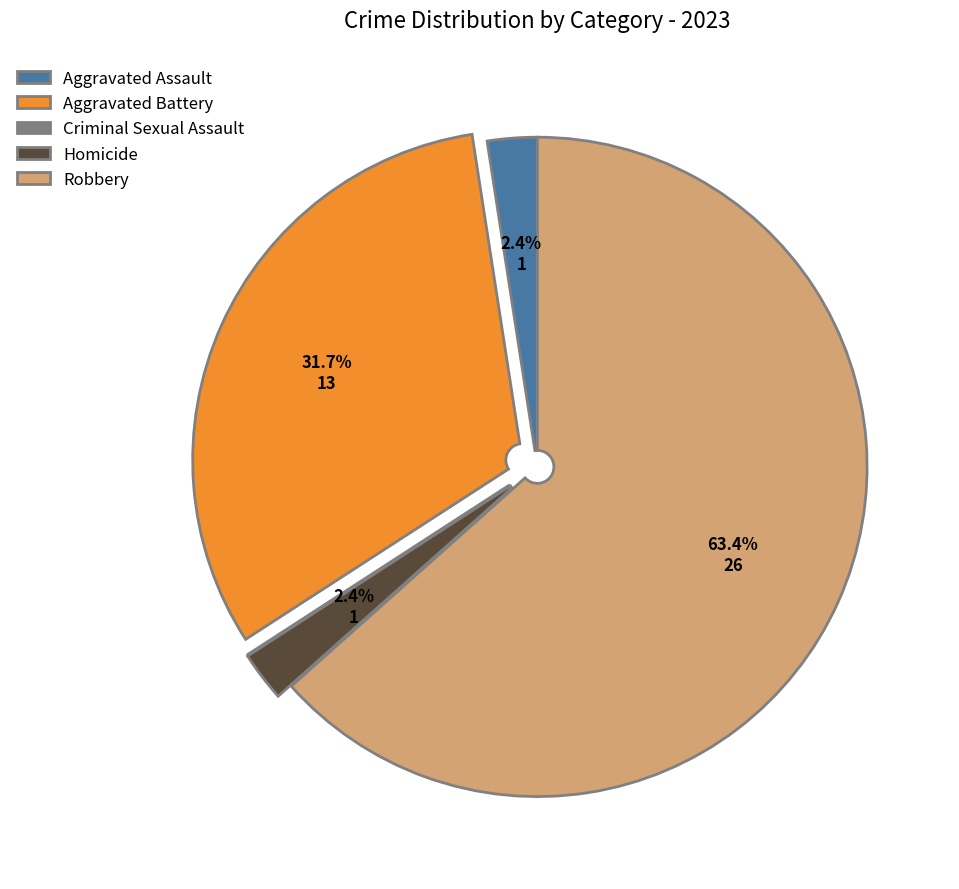

To the nearest percent, what is the difference between the Aggravated Battery and Robbery slice percentages?

32%